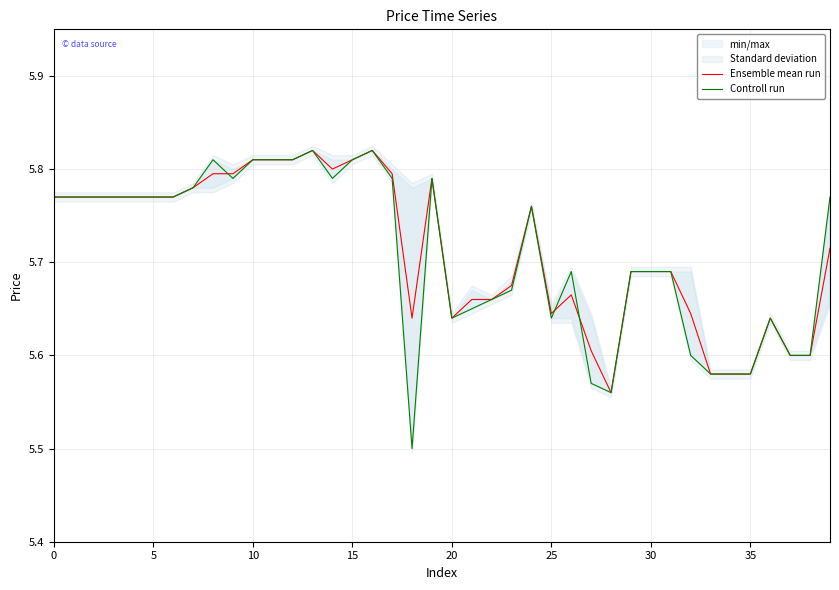

True or false: Ensemble mean run has more than 0 points higher than both neighbors.

True